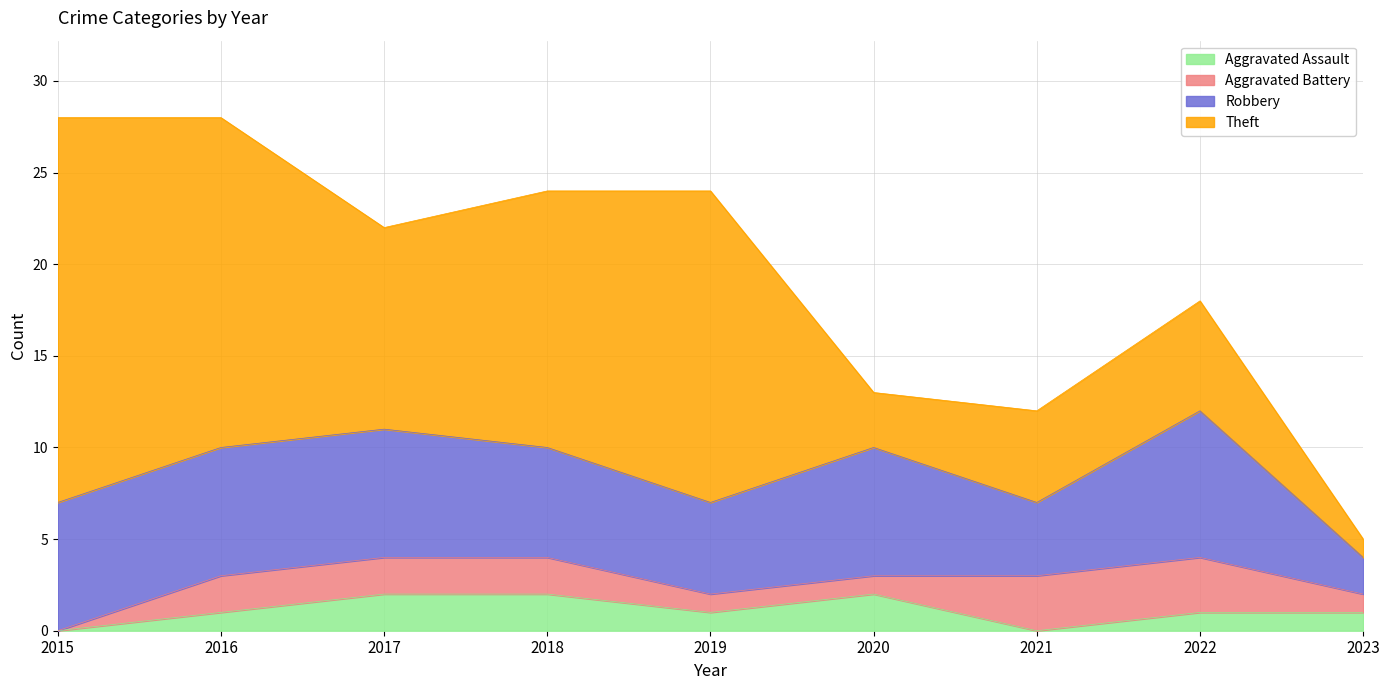

What is the maximum value for Aggravated Battery?

3